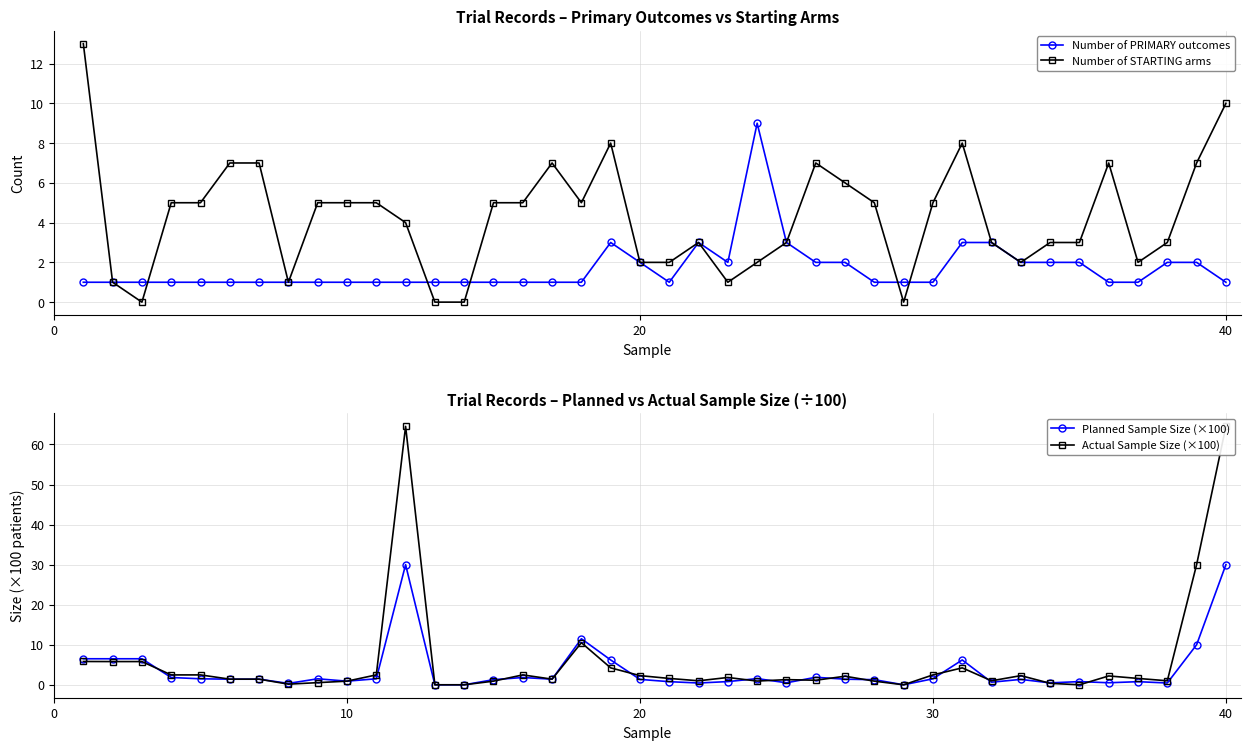

How many distinct data groups are displayed?

4